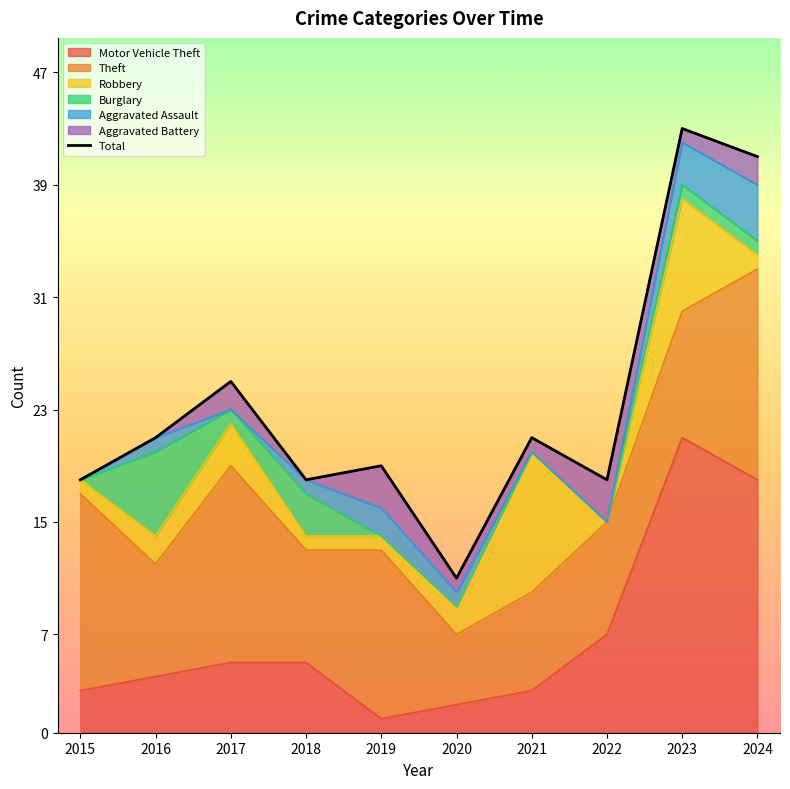

Reading right to left, list all the values displayed in this chart.

2024=41	2023=43	2022=18	2021=21	2020=11	2019=19	2018=18	2017=25	2016=21	2015=18